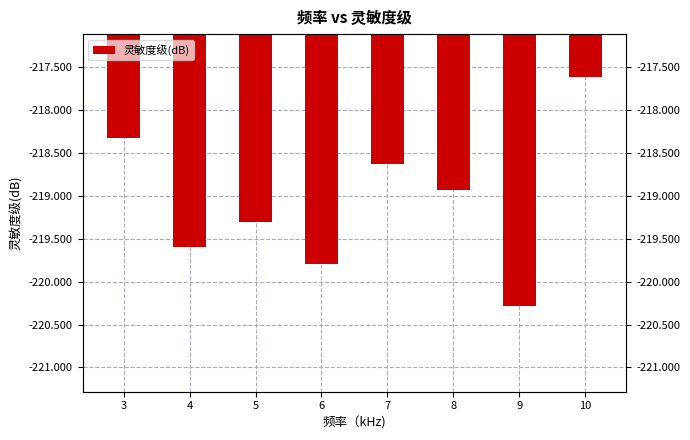

What is the change in value from 4 to 8?

+0.7